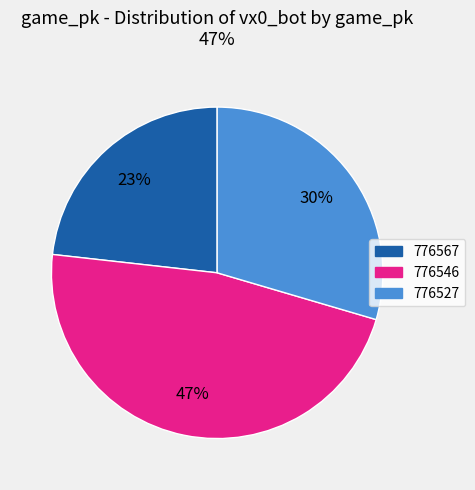

What percentage is the 776546 slice, to the nearest percent?

47%